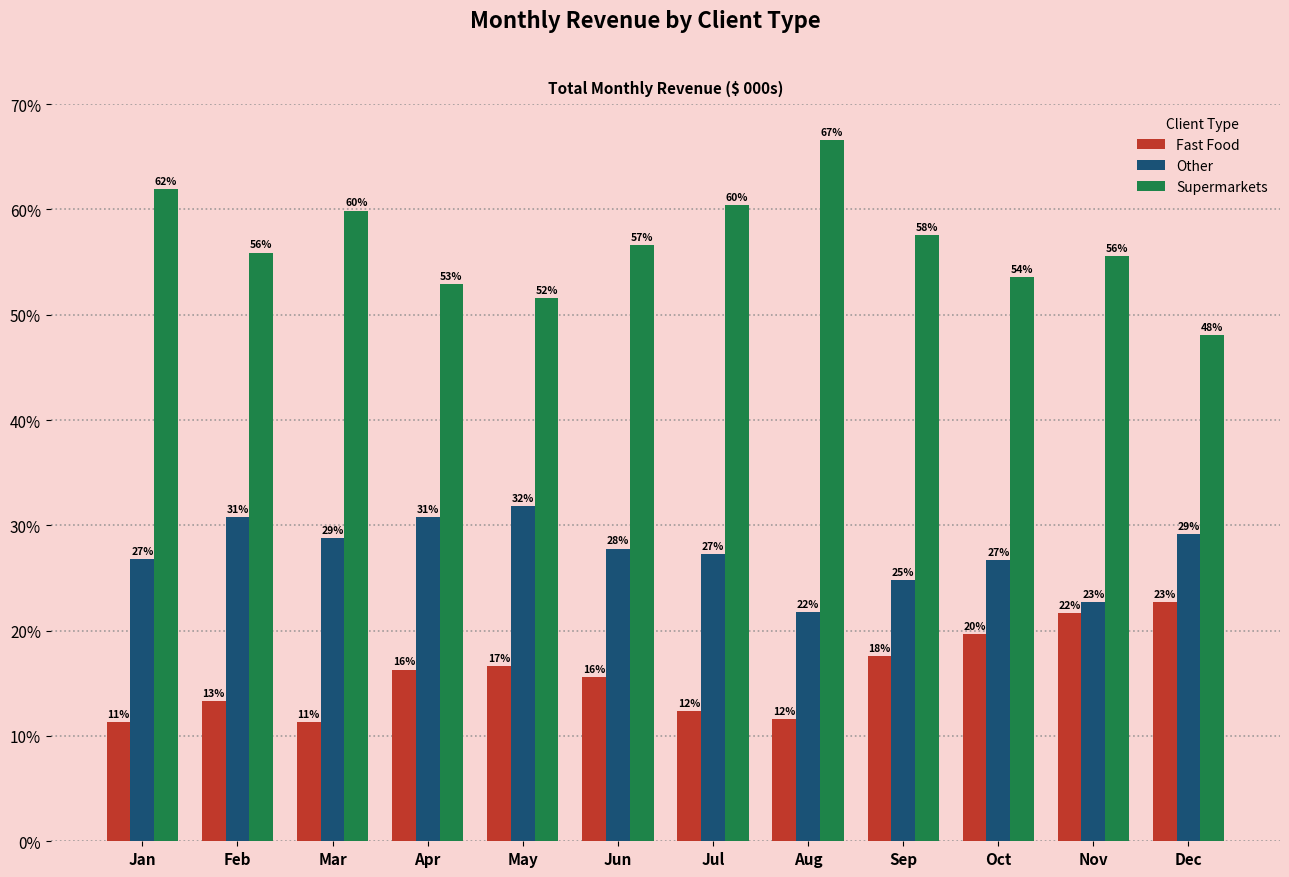

What are all the series names shown in the legend?

Fast Food, Other, Supermarkets